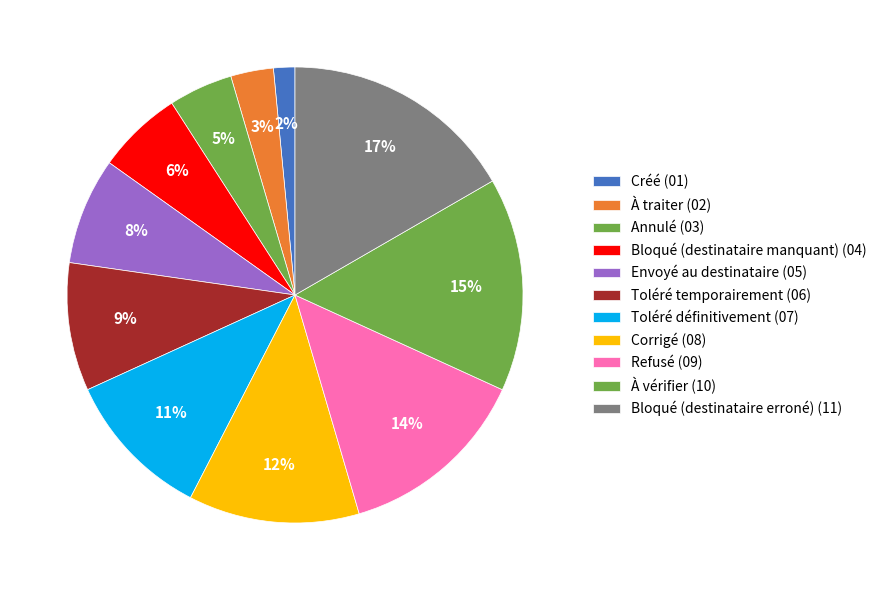

Count the number of slices in the pie.

11